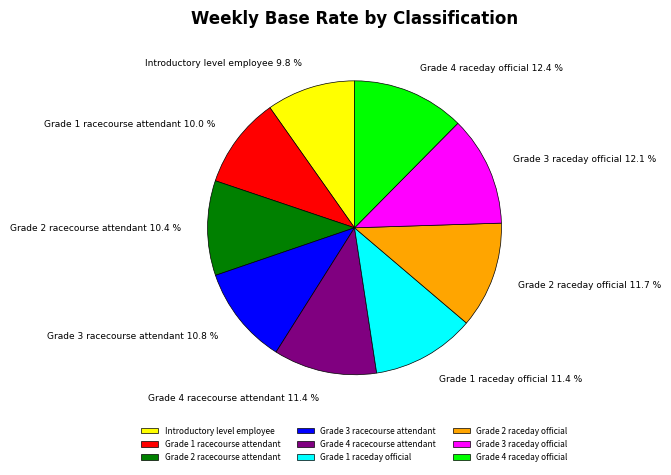

To the nearest percent, what is the difference between the Grade 2 raceday official and Introductory level employee slice percentages?

2%